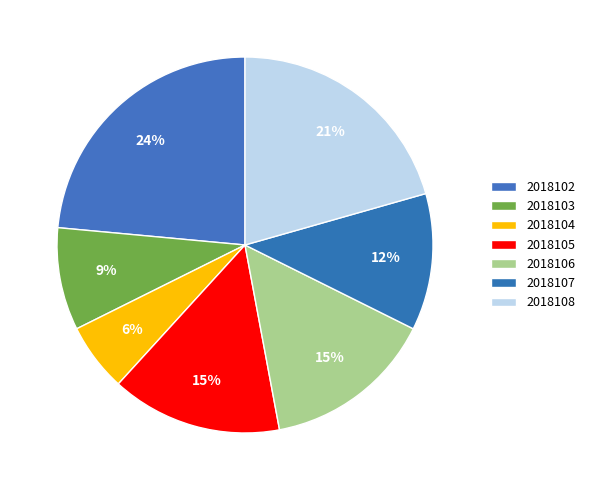

How many slices are in this pie chart?

7